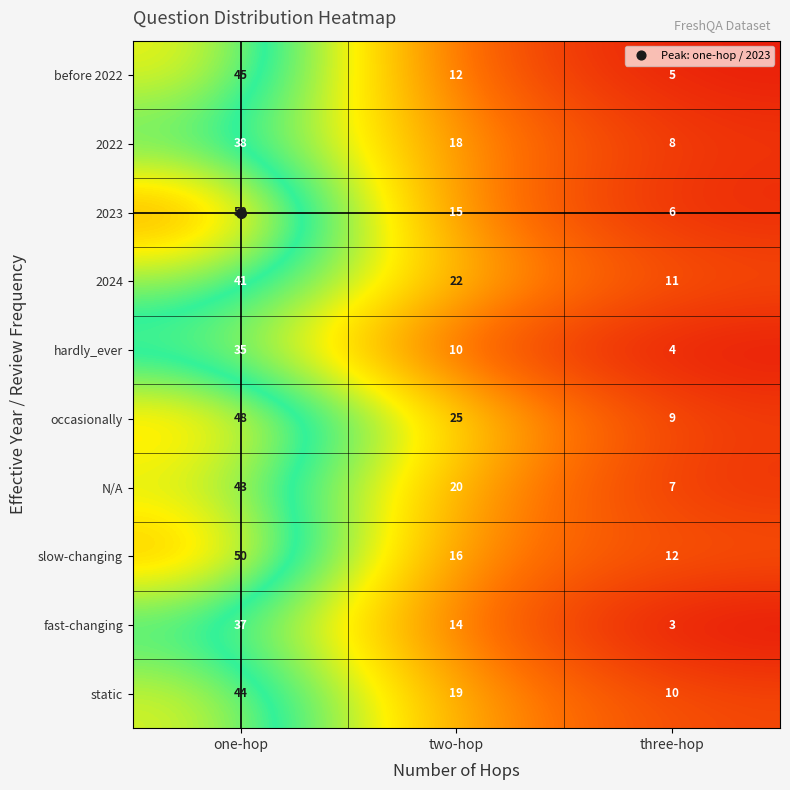

Which series has the widest spread of values?

2023